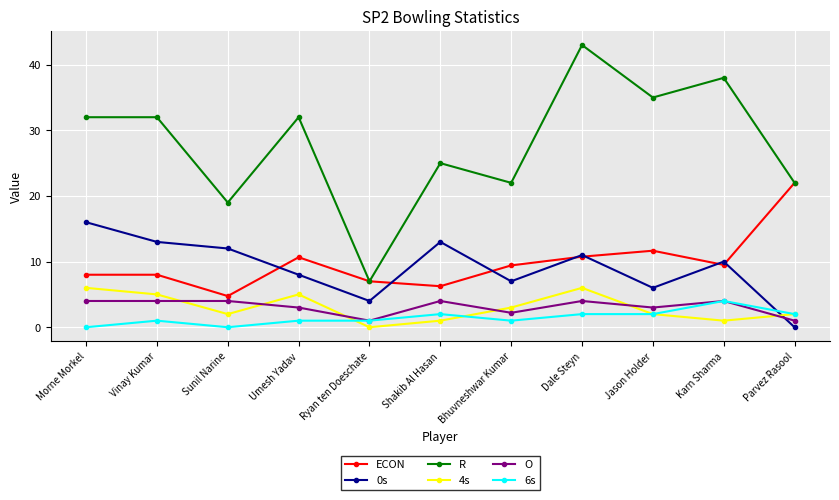

Rank the series at Umesh Yadav from highest to lowest value.

R, ECON, 0s, 4s, O, 6s